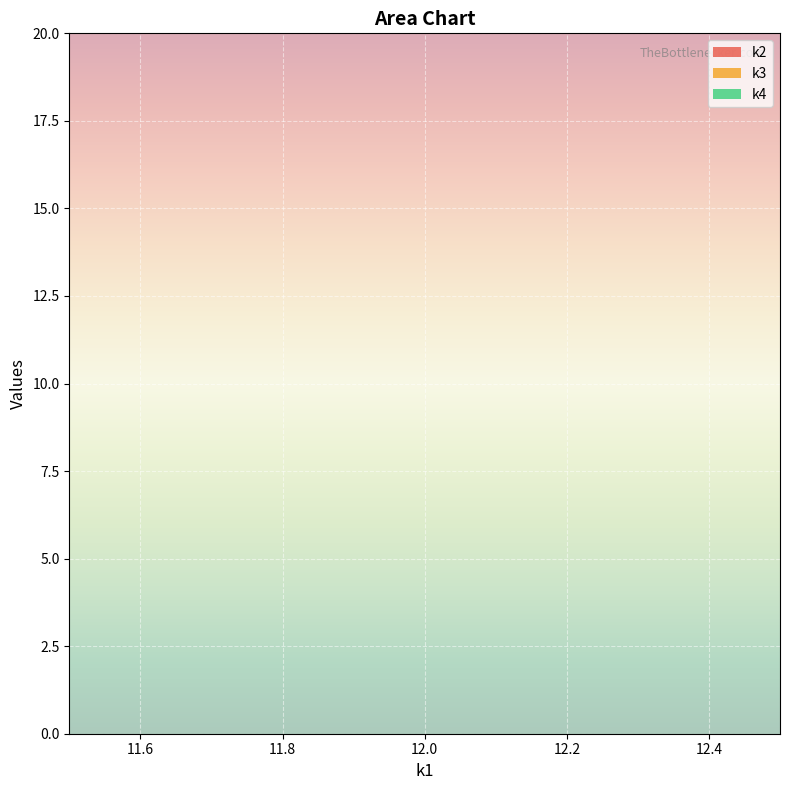

Reading right to left, extract all data points from this chart.

k2: 14	14	14	14	14	14	14	14	14	14	14	14	14	14	14	14	14	14	14	14
k3: 12	12	12	12	12	12	12	12	12	12	12	12	12	12	12	12	12	12	12	12
k4: 10	10	10	10	10	10	10	10	10	10	10	10	10	10	10	10	10	10	10	10